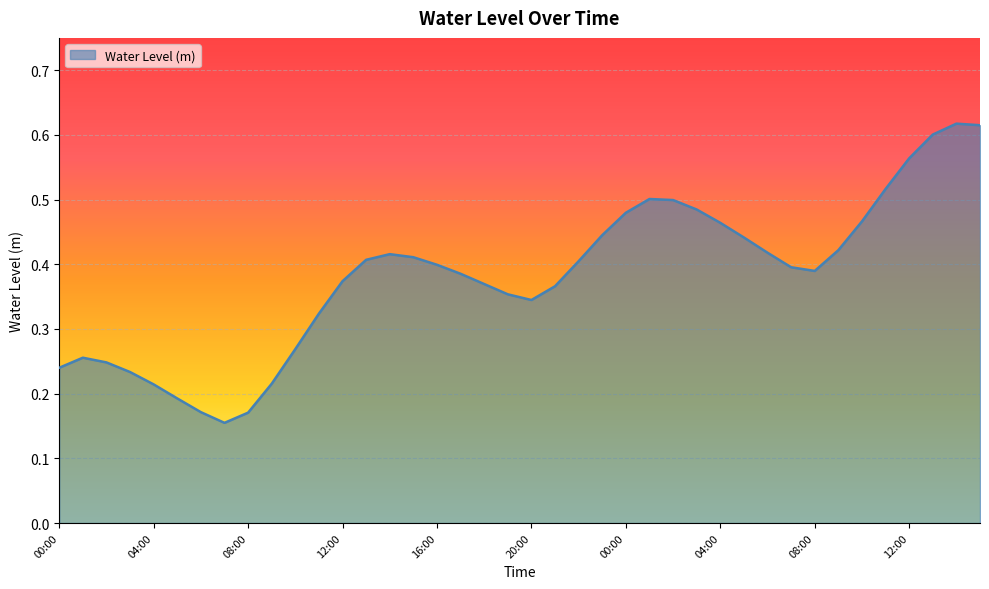

List the labels in order of value, smallest first.

07:00, 08:00, 06:00, 05:00, 04:00, 09:00, 03:00, 00:00, 02:00, 01:00, 10:00, 11:00, 20:00, 19:00, 21:00, 18:00, 12:00, 17:00, 08:00, 07:00, 16:00, 22:00, 13:00, 15:00, 14:00, 06:00, 09:00, 05:00, 23:00, 04:00, 10:00, 00:00, 03:00, 02:00, 01:00, 11:00, 12:00, 13:00, 15:00, 14:00